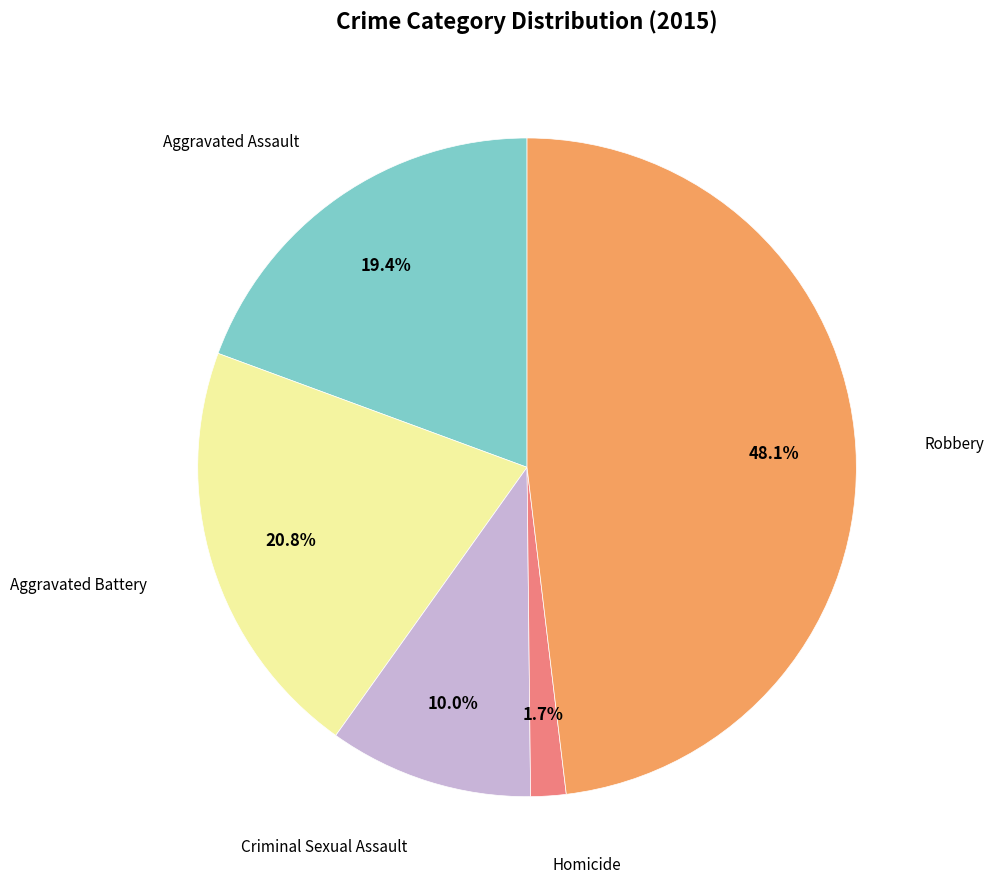

Is there any slice that represents more than half of the pie?

No